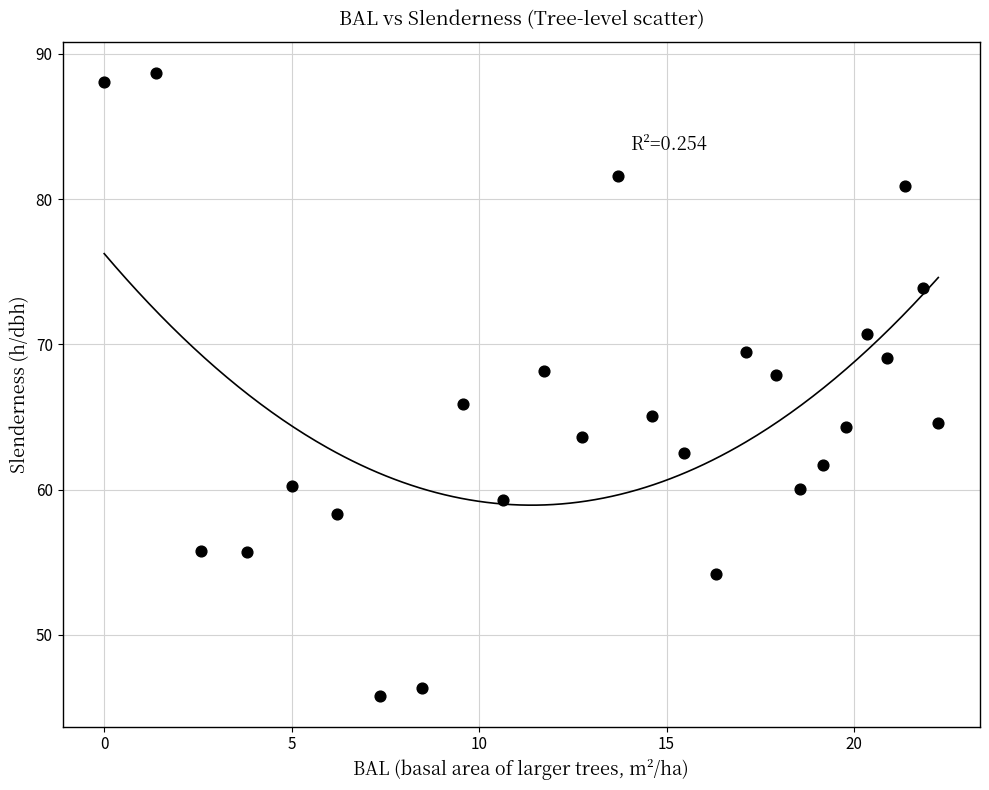

What is the range of X values (max minus min)?

22.2